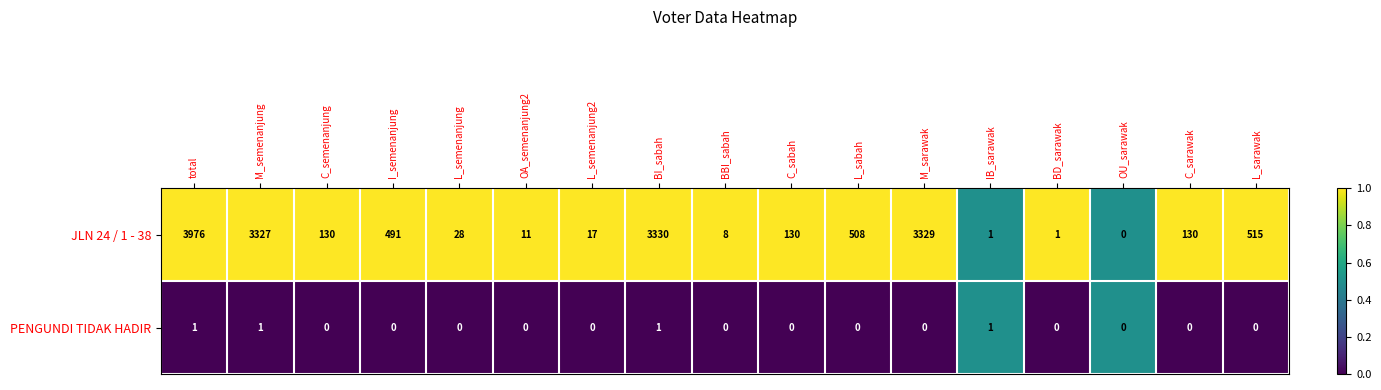

Which series has the largest total across all categories?

JLN 24 / 1 - 38